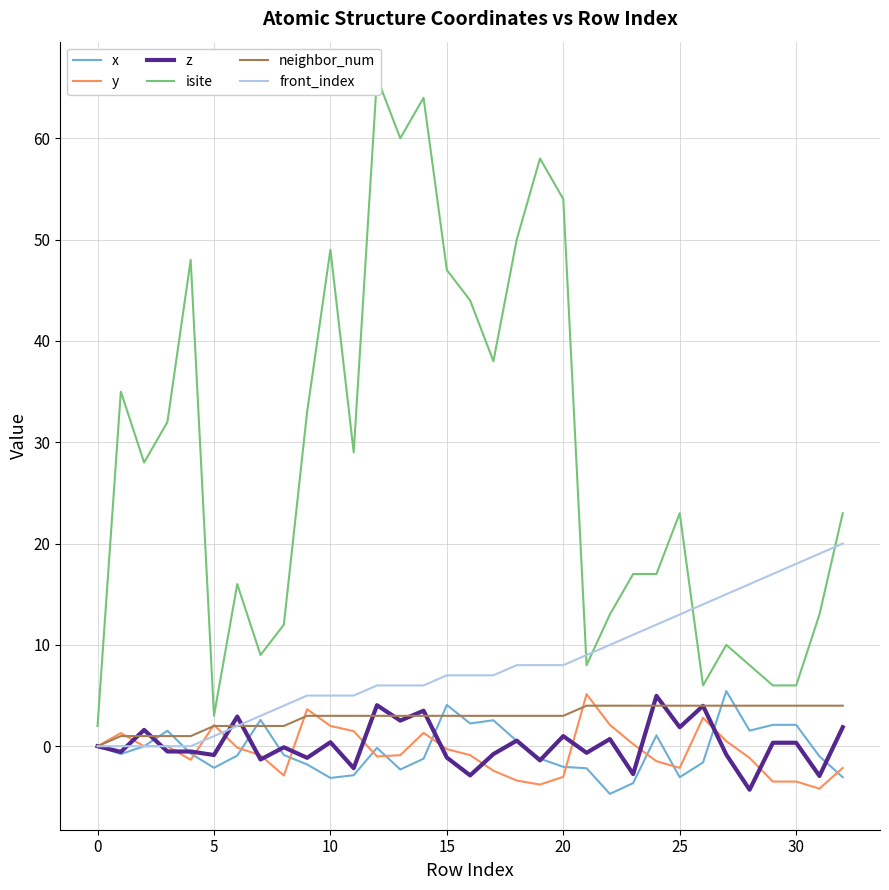

True or false: neighbor_num has more than 1 points higher than both neighbors.

False